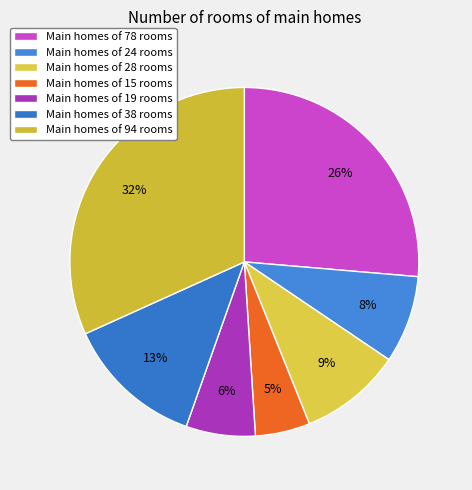

Which slice is the largest?

Main homes of 94 rooms